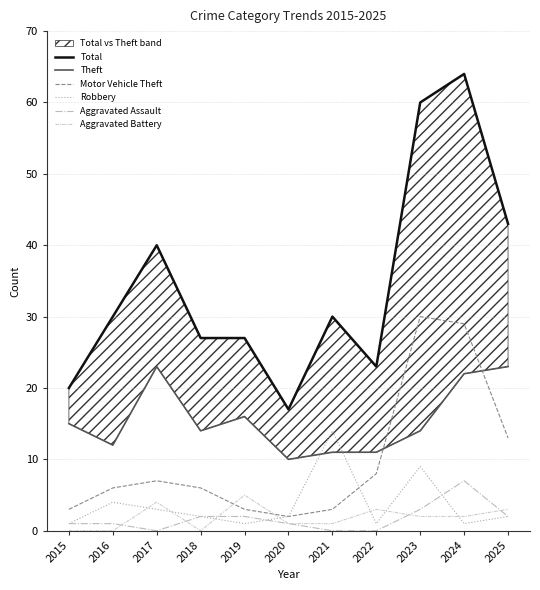

What is the value of the Aggravated Assault point at the 11th from the left?

2